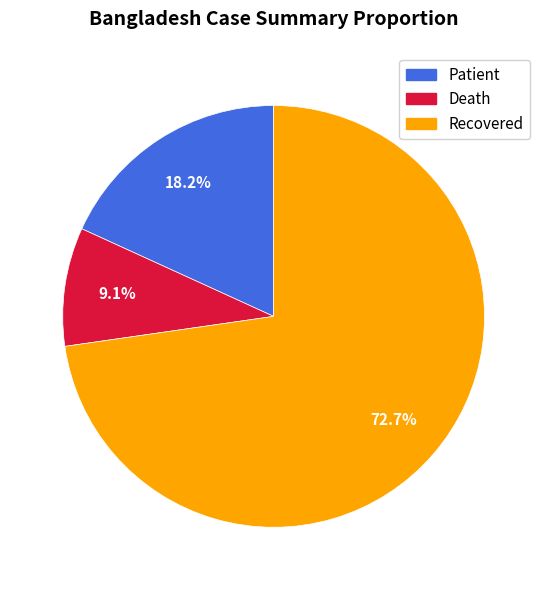

Count the number of slices in the pie.

3